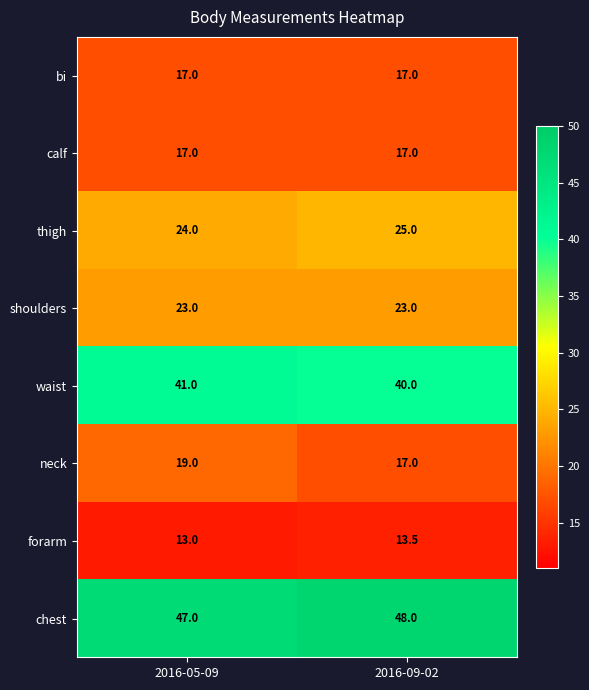

Which series has the largest total across all categories?

chest